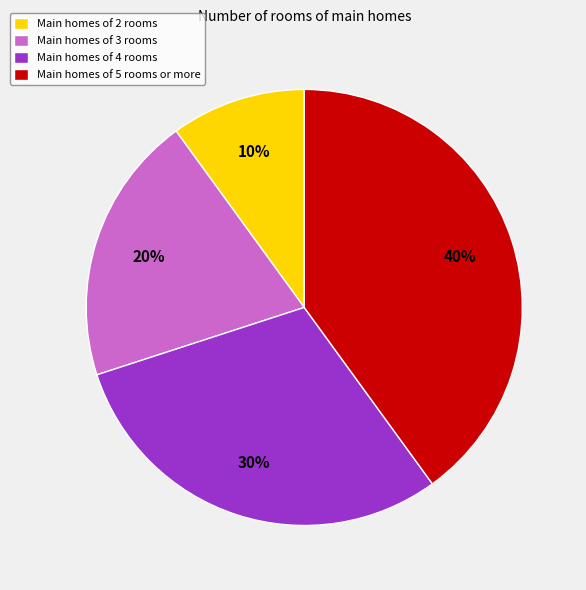

Is there any slice that represents more than half of the pie?

No